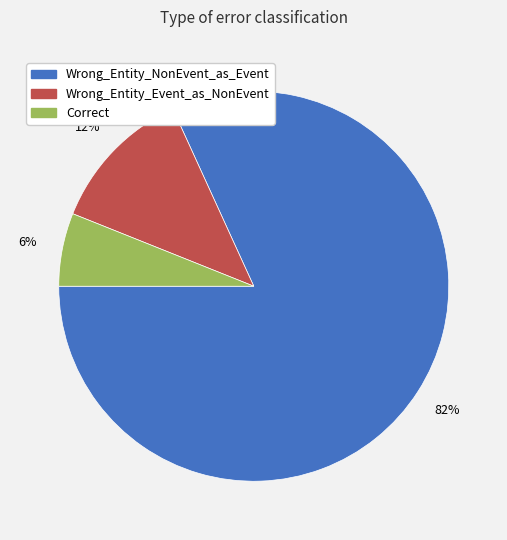

Which slice is the smallest?

Correct